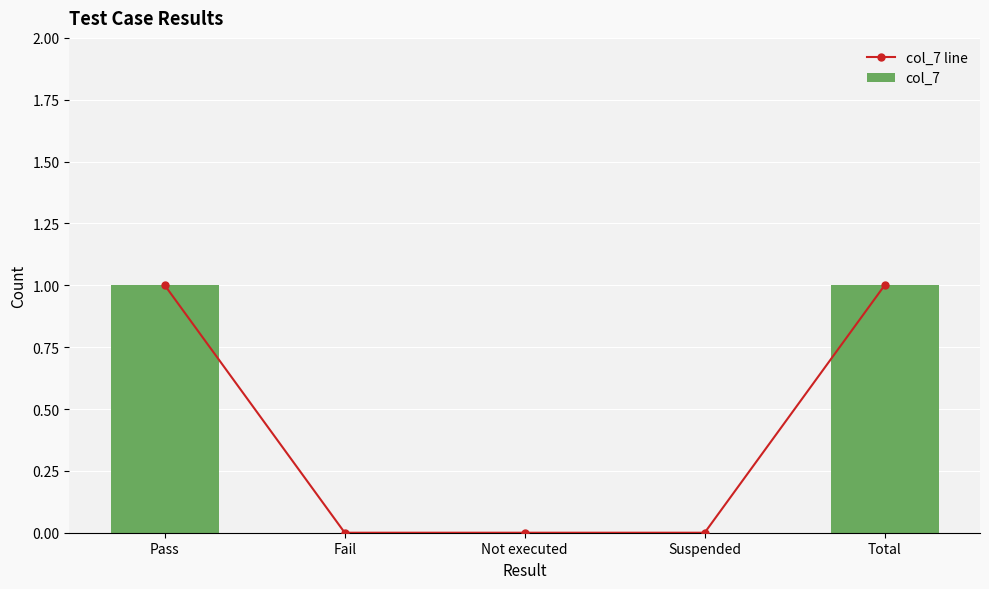

What is the label of the 2nd bar from the right?

Suspended